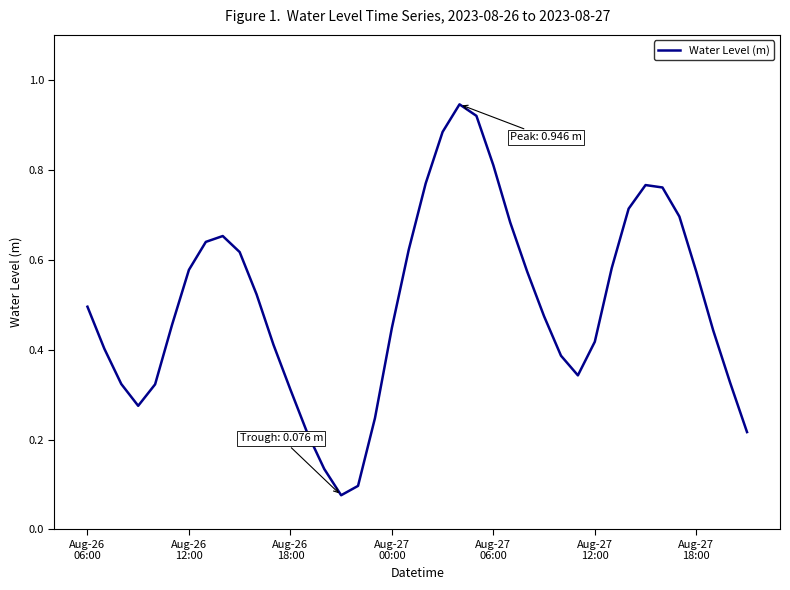

Which category has the lowest value across all series?

15